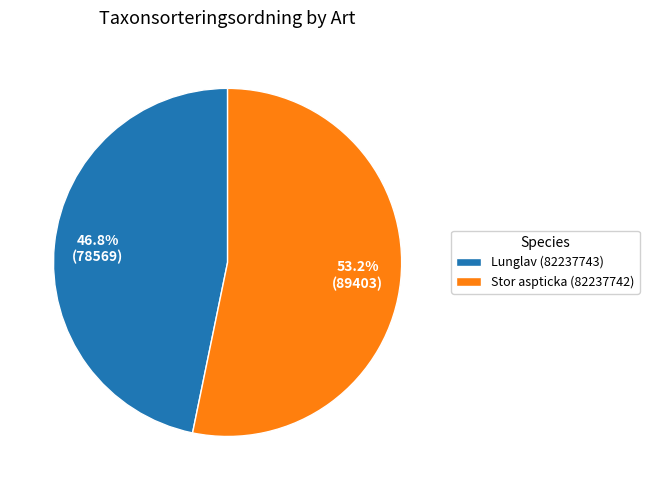

To the nearest percent, what is the combined percentage of Lunglav (82237743) and Stor aspticka (82237742)?

100%